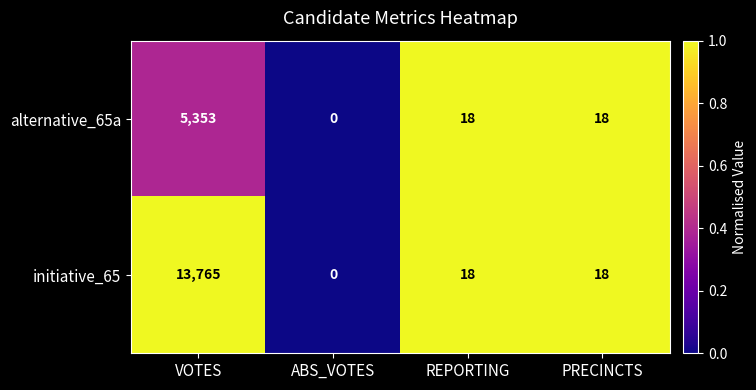

Which series has the widest spread of values?

initiative_65